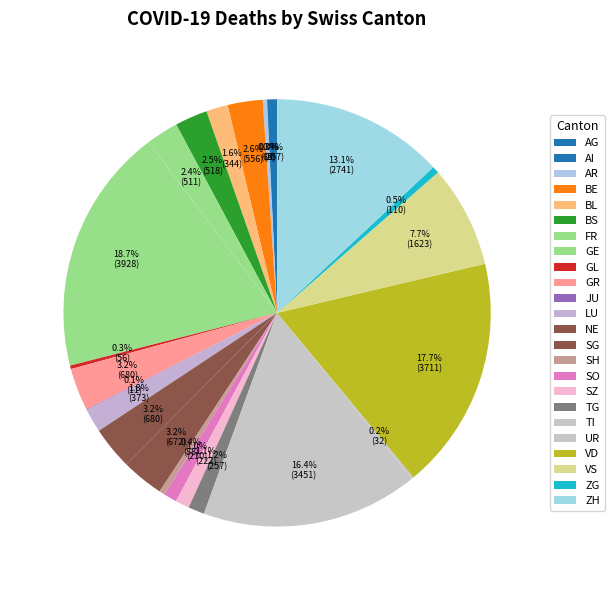

True or false: TG accounts for 10% of the total.

False